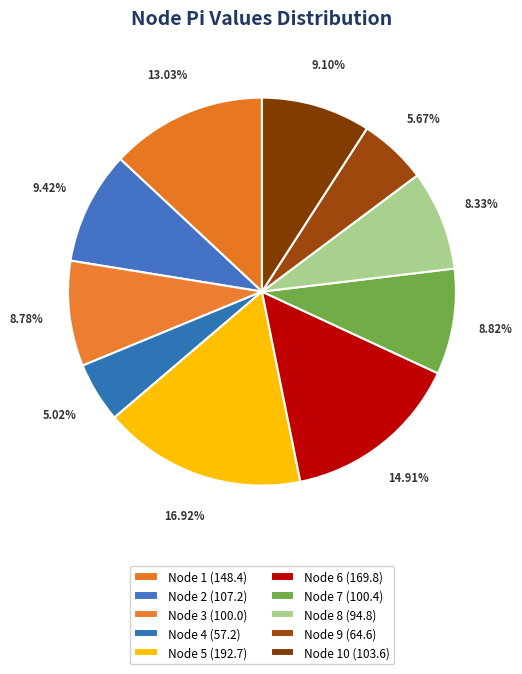

Does any single category account for the majority?

No